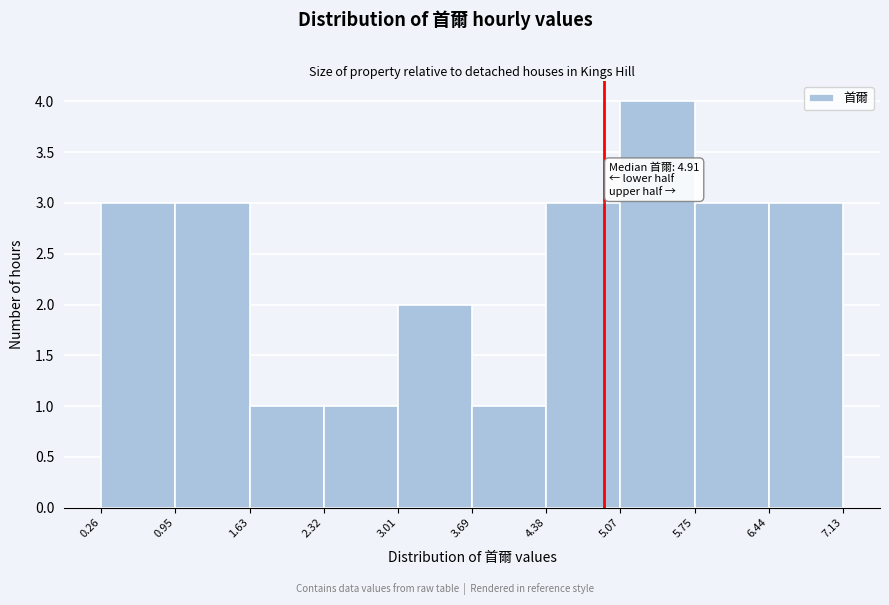

Over which range of the x-axis is the bar tallest?

5.07 to 5.75